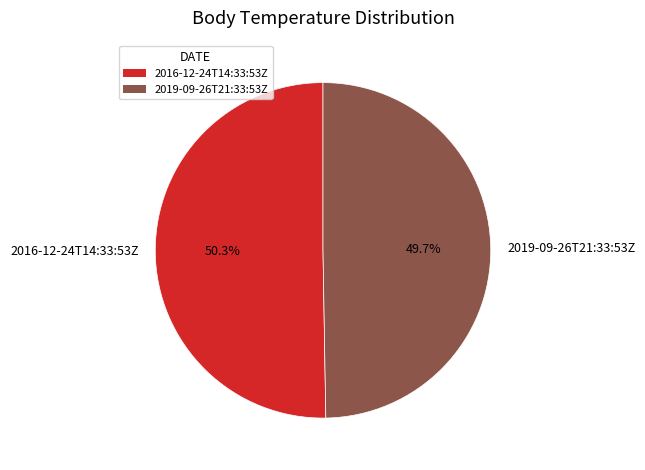

How many segments does this pie chart have?

2